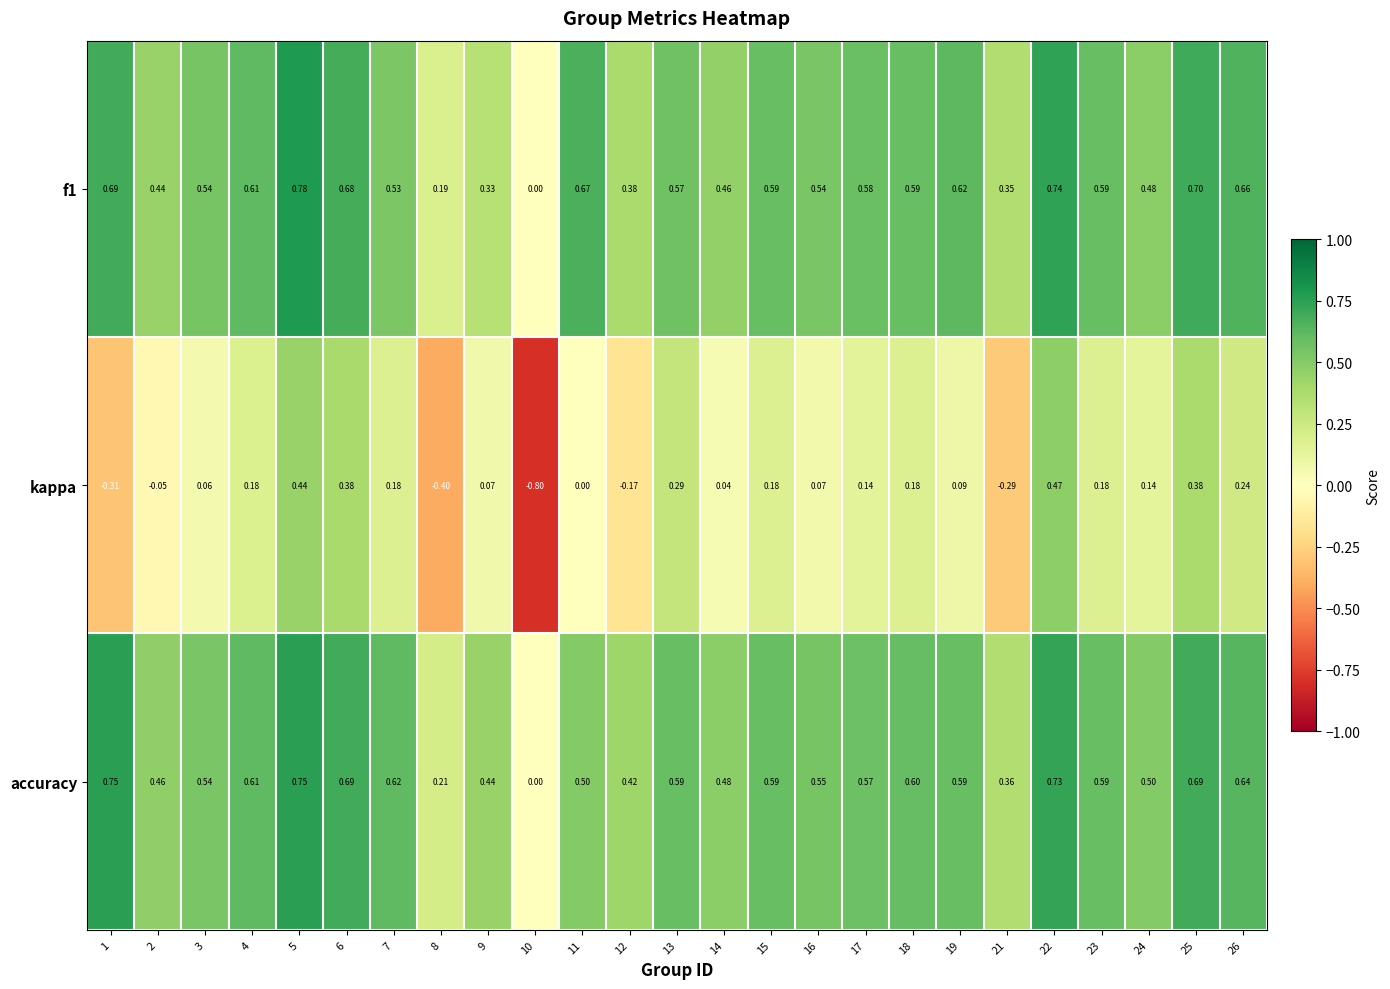

Is the value of accuracy at 11 greater than the value of f1 at 19?

No